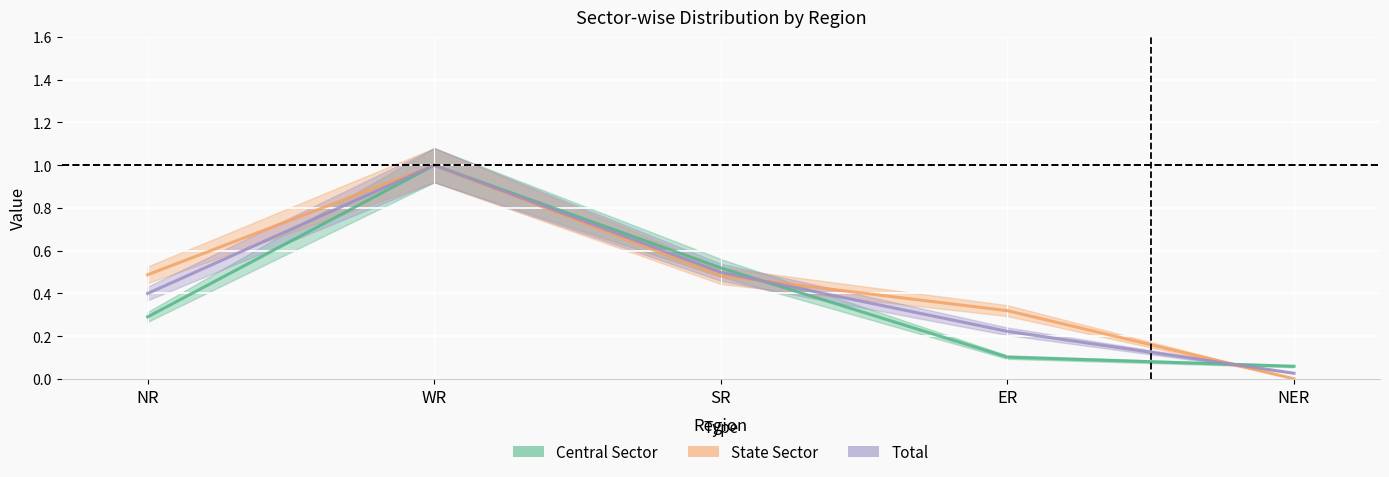

Which series ends up on top after the final intersection of State Sector and Central Sector?

Central Sector